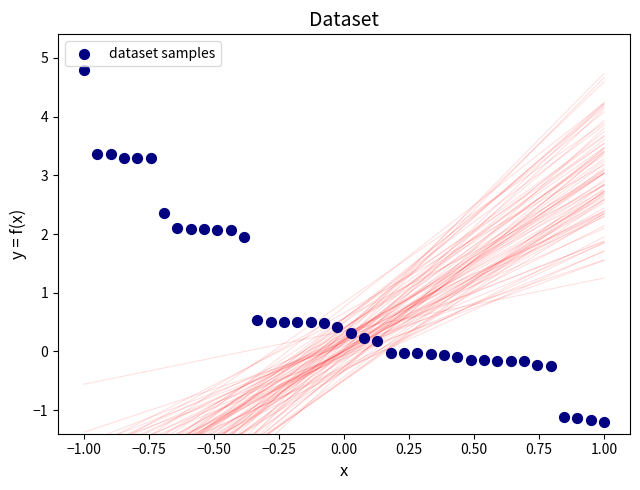

What is the range of Y values (max minus min)?

6.0